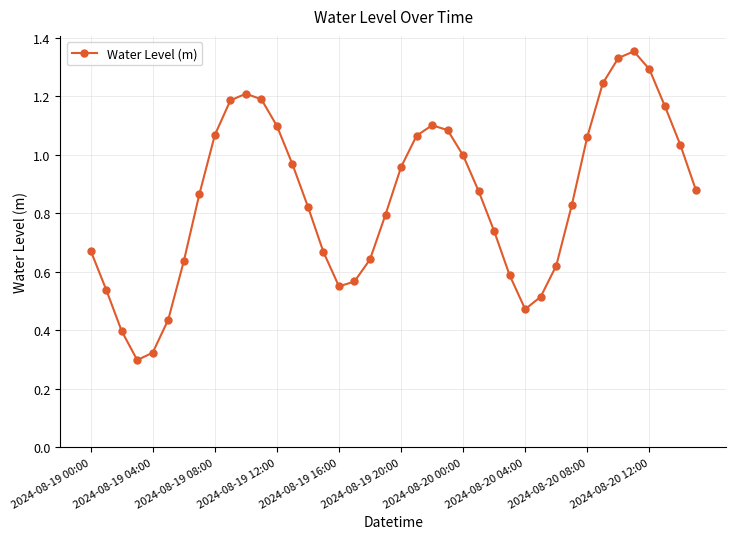

True or false: there are more than 0 points higher than both neighbors.

True